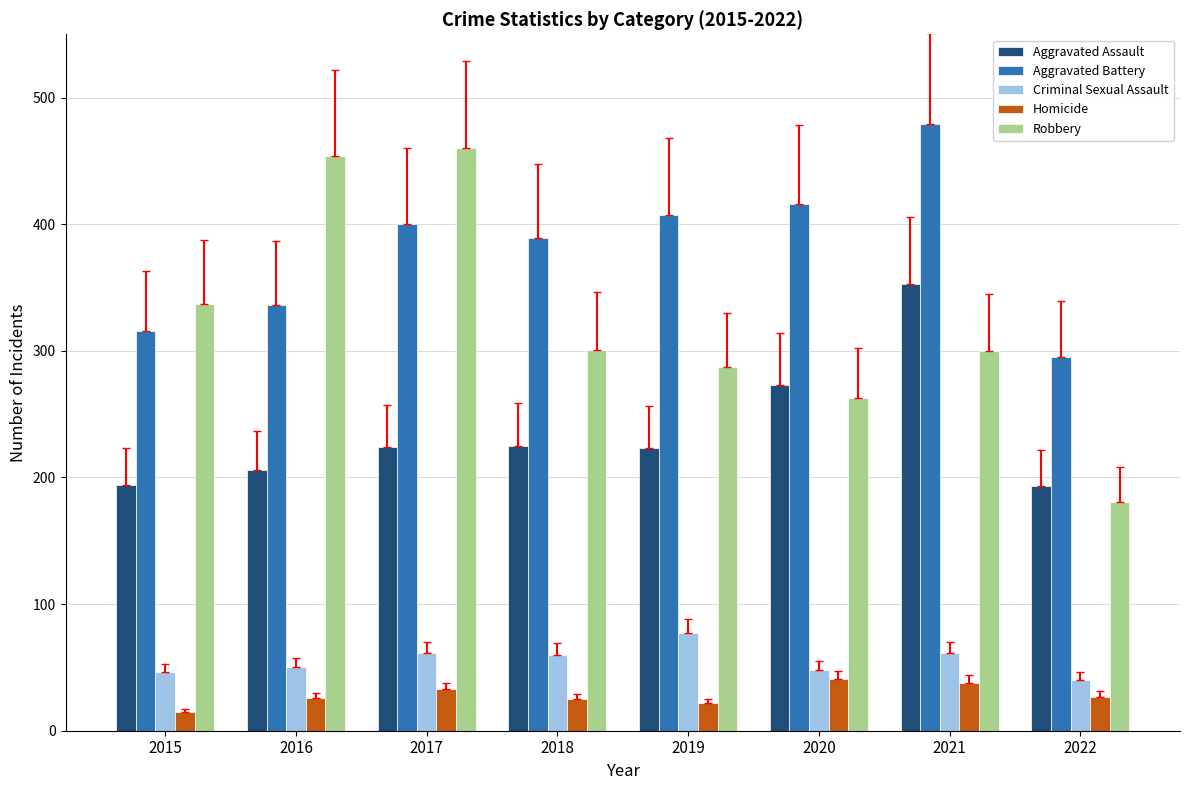

What is the minimum value for Aggravated Assault?

193